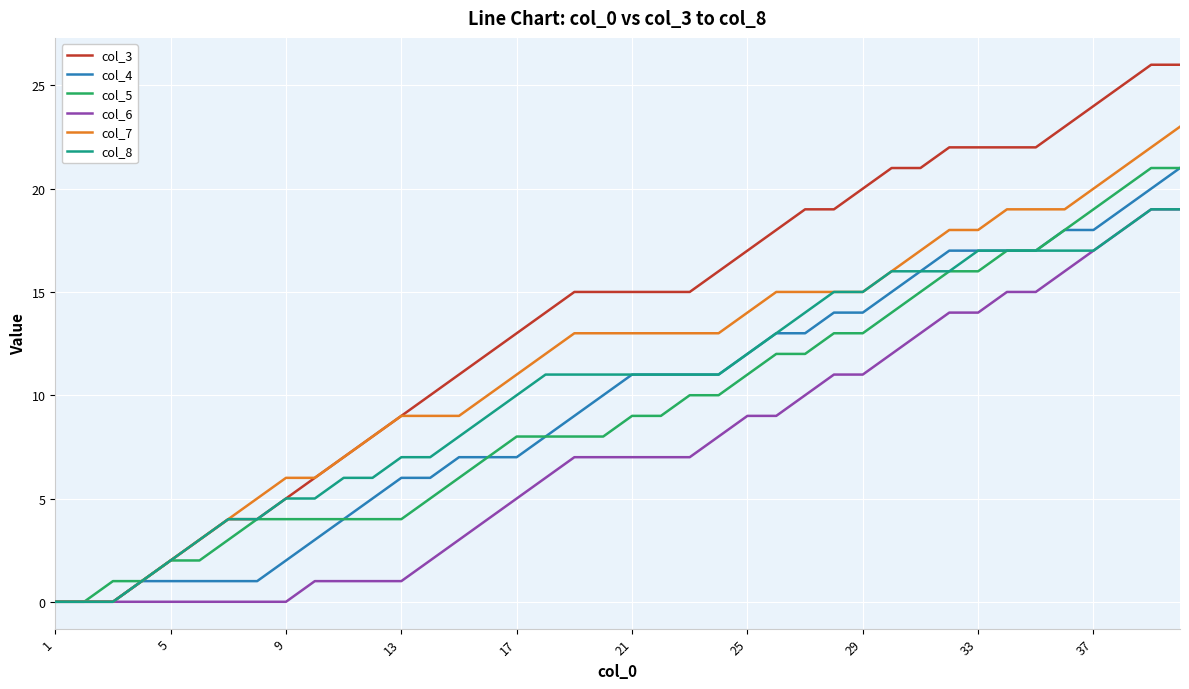

What is the sum of all col_5 values?

376